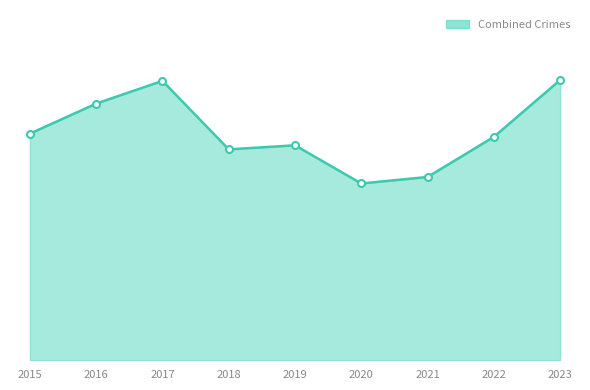

Is this an area chart (filled region under the line)?

Yes